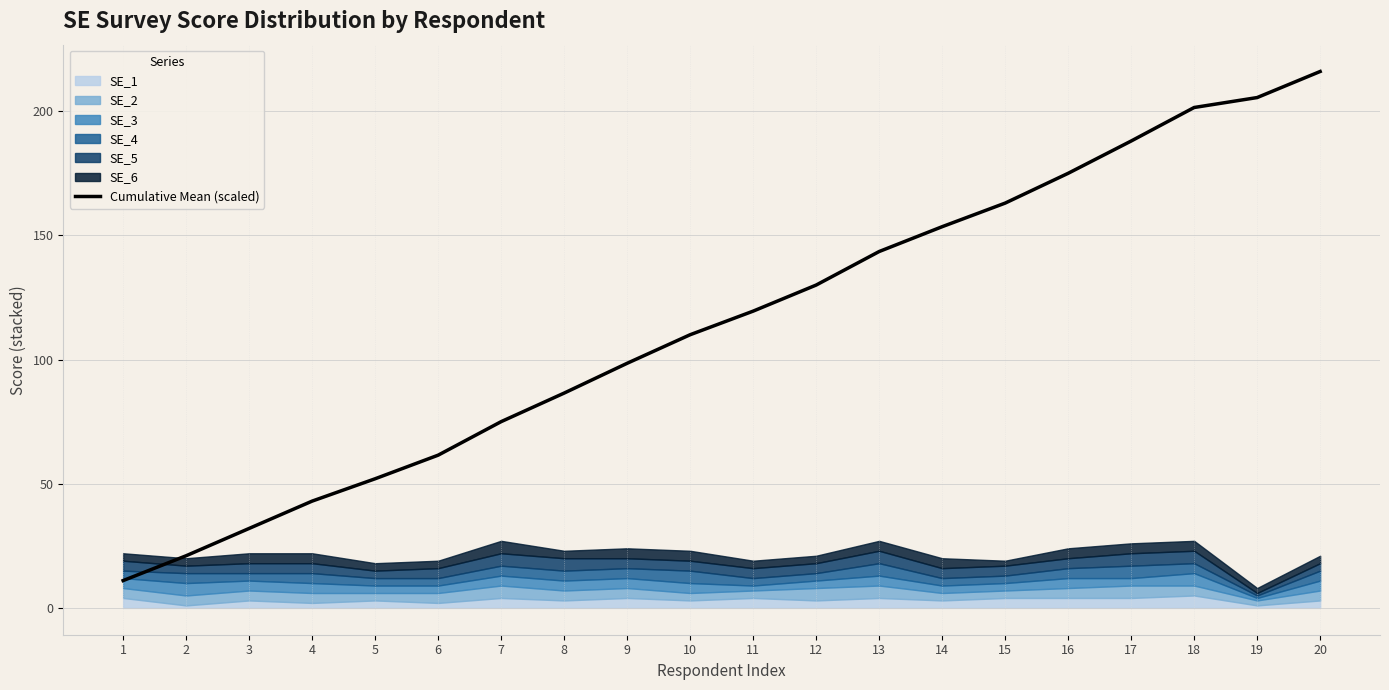

What is the lowest value of the Cumulative Mean (scaled) series?

11.0